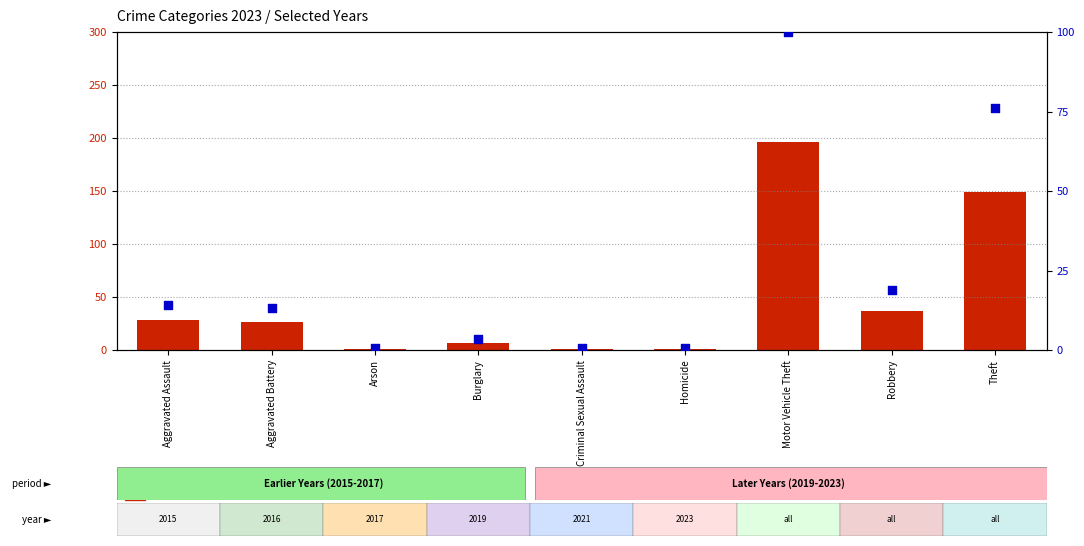

At how many categories does at least one series exceed 160?

1